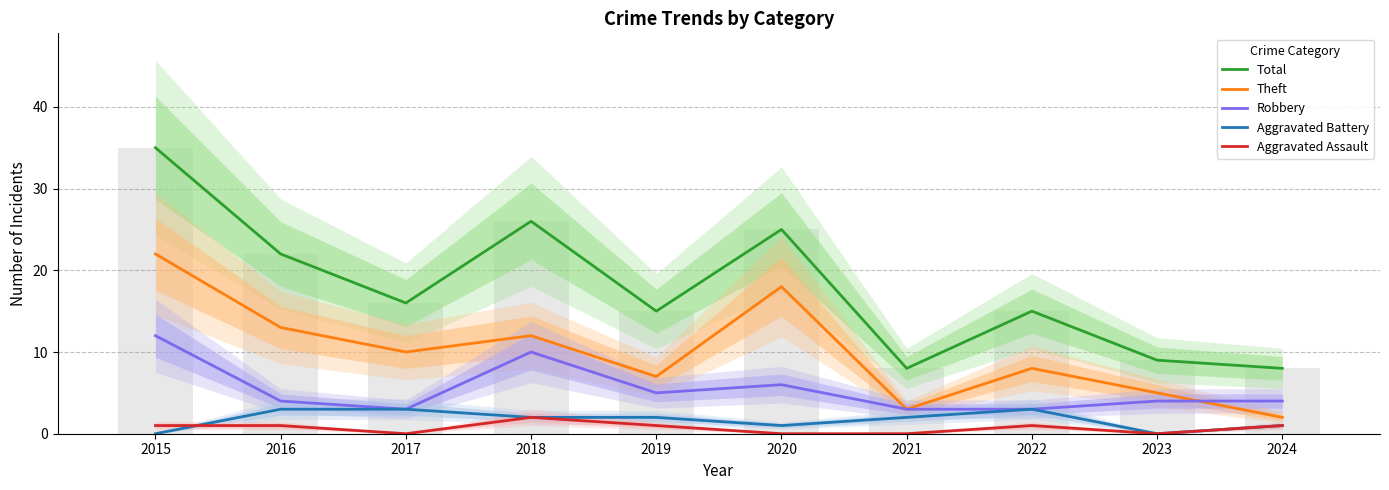

Reading right to left, extract all data points from this chart.

Total: 2024=8	2023=9	2022=15	2021=8	2020=25	2019=15	2018=26	2017=16	2016=22	2015=35
Theft: 2024=2	2023=5	2022=8	2021=3	2020=18	2019=7	2018=12	2017=10	2016=13	2015=22
Robbery: 2024=4	2023=4	2022=3	2021=3	2020=6	2019=5	2018=10	2017=3	2016=4	2015=12
Aggravated Battery: 2024=1	2023=0	2022=3	2021=2	2020=1	2019=2	2018=2	2017=3	2016=3	2015=0
Aggravated Assault: 2024=1	2023=0	2022=1	2021=0	2020=0	2019=1	2018=2	2017=0	2016=1	2015=1